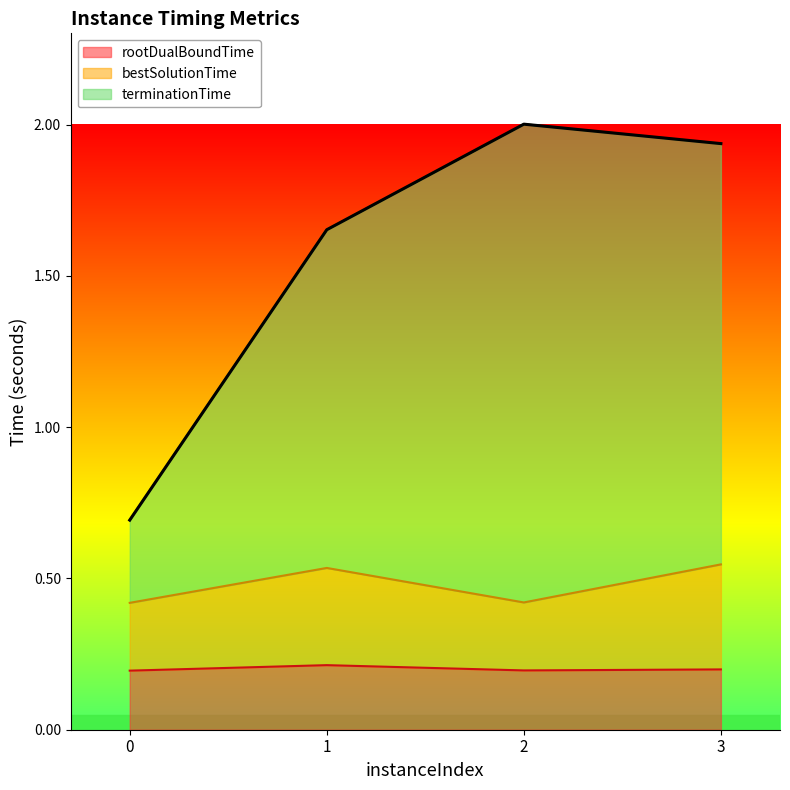

How many lines are shown in the chart?

3